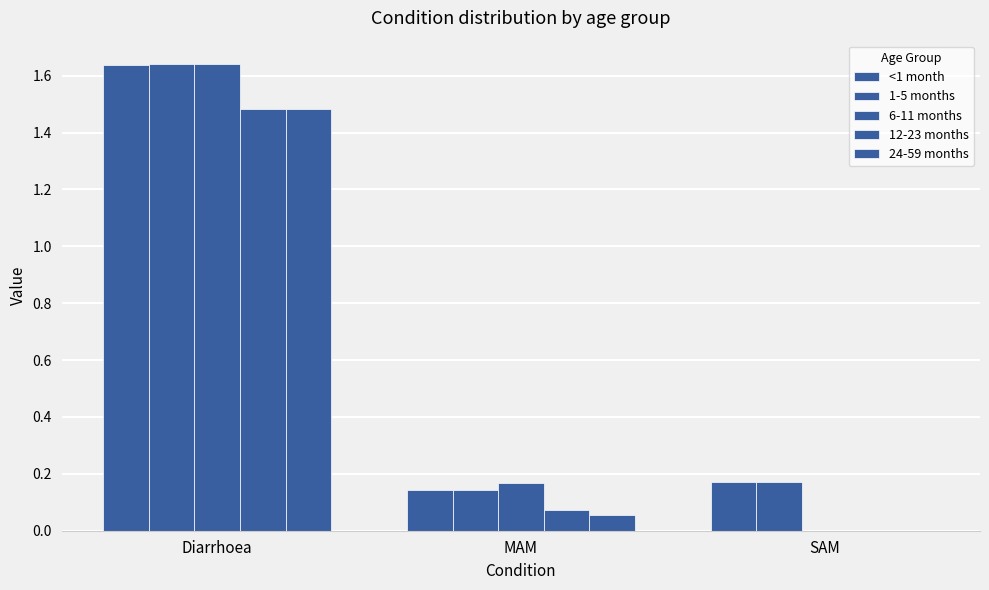

What is the total value across all series at SAM?

0.3